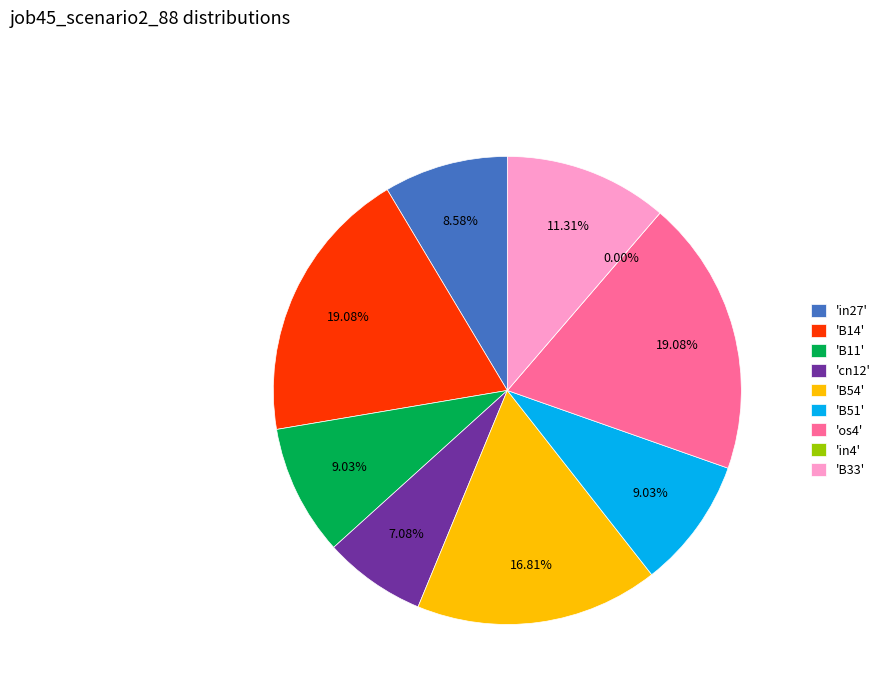

The in27 slice represents 3% of the pie. True or false?

False